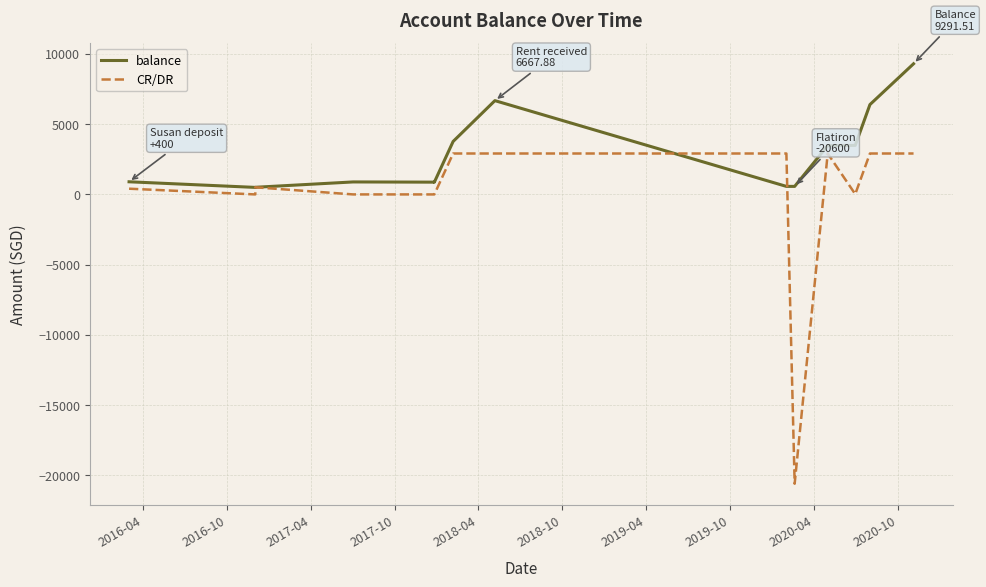

True or false: CR/DR has a value of -13.8 at 2018-10.

False